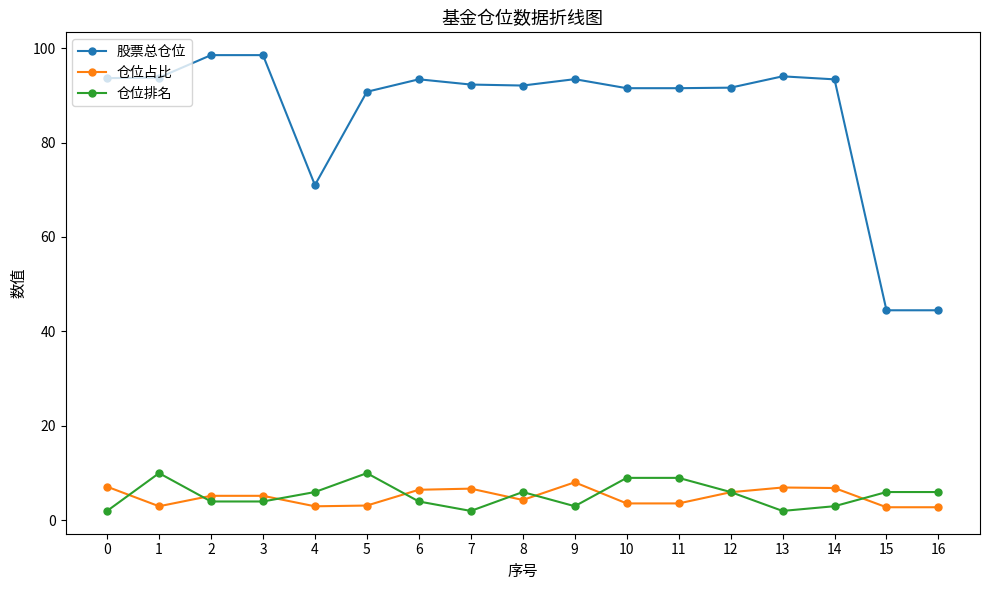

Does the chart have visible grid lines?

No